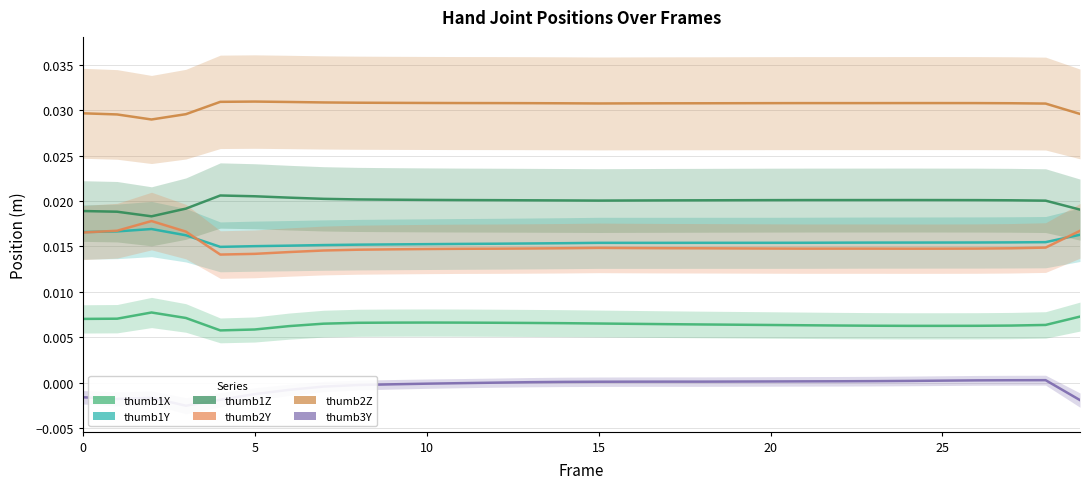

True or false: thumb1X has a value of 0.0 at 12.

False